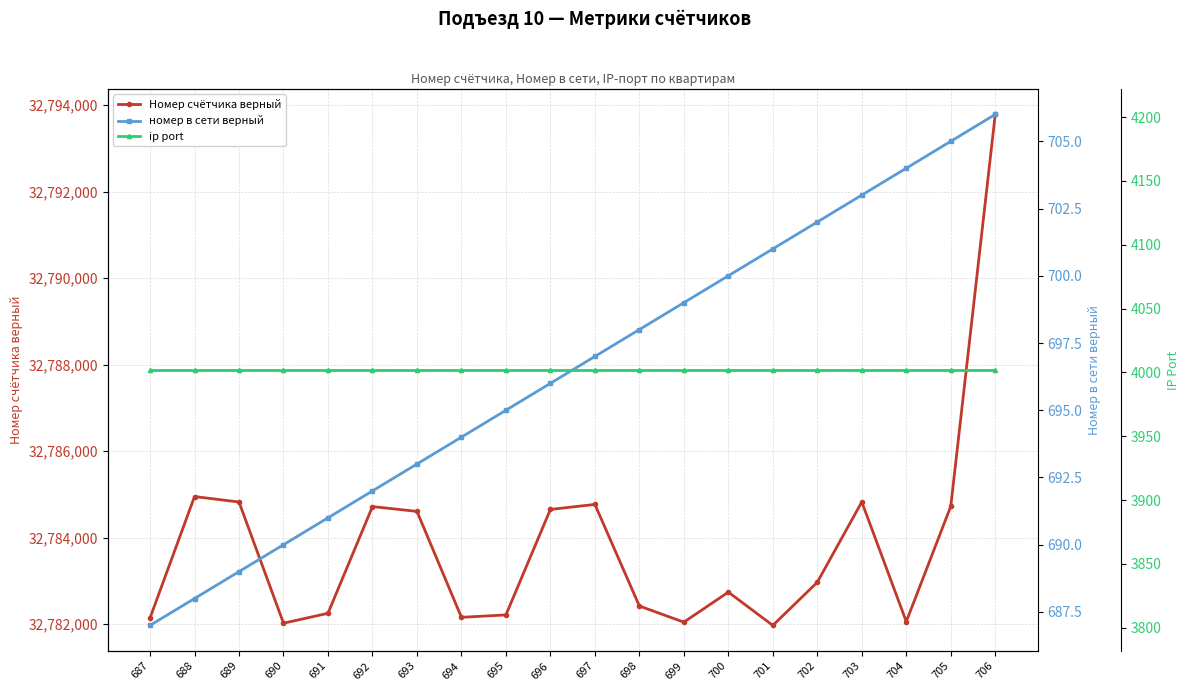

Which has a higher value, 692 or 697?

697